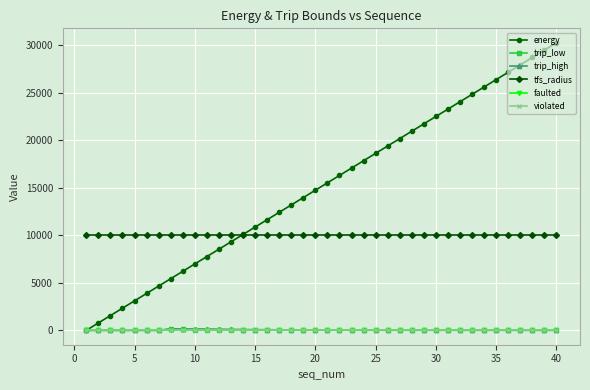

Is this an area chart (filled region under the line)?

No